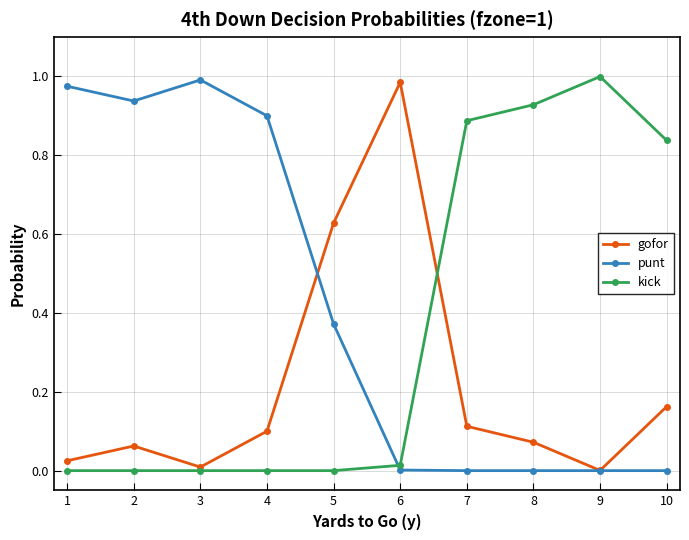

True or false: punt and gofor cross at least once.

True